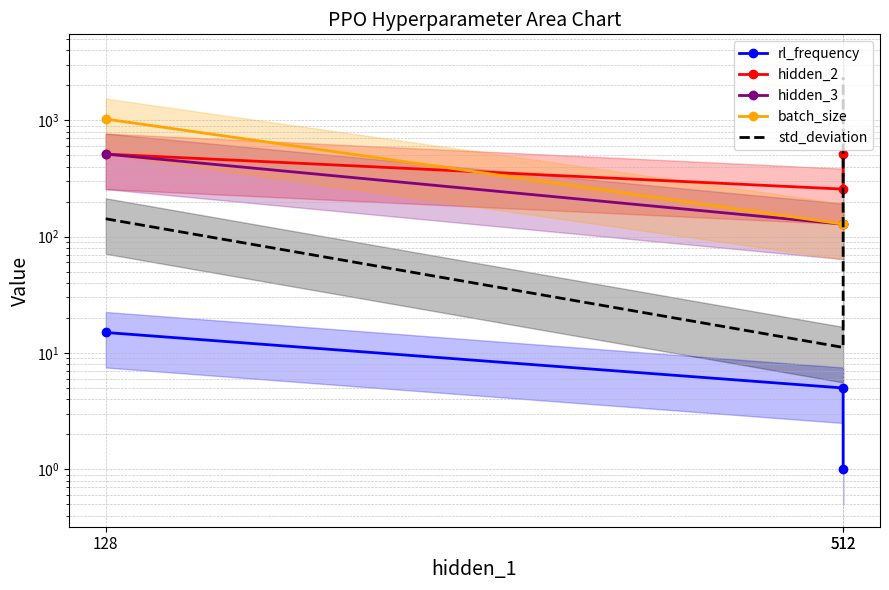

Is this an area chart (filled region under the line)?

No